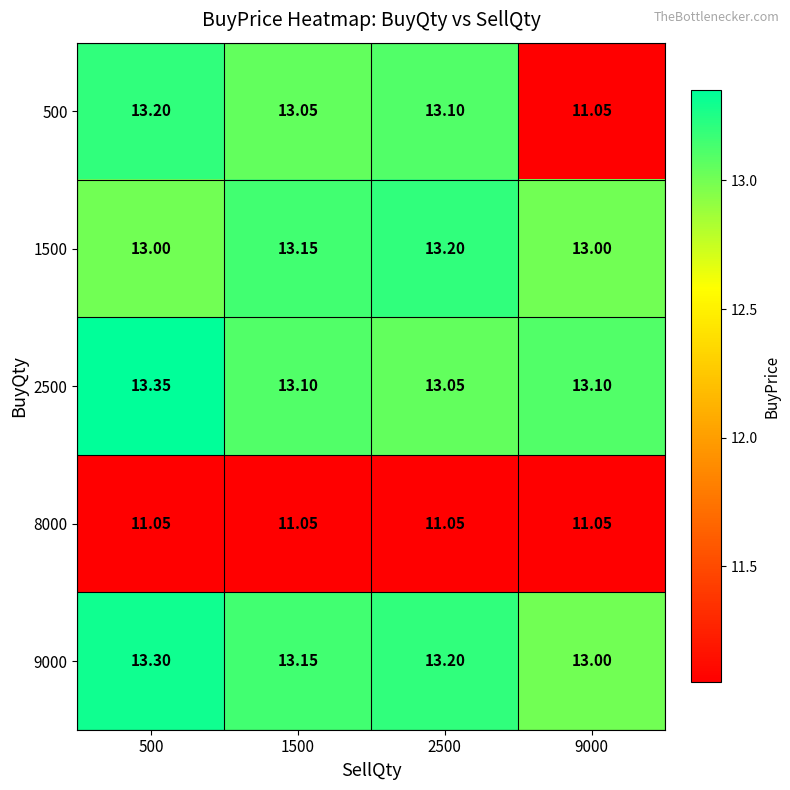

Is the value of 2500 at 500 greater than the value of 1500 at 9000?

Yes